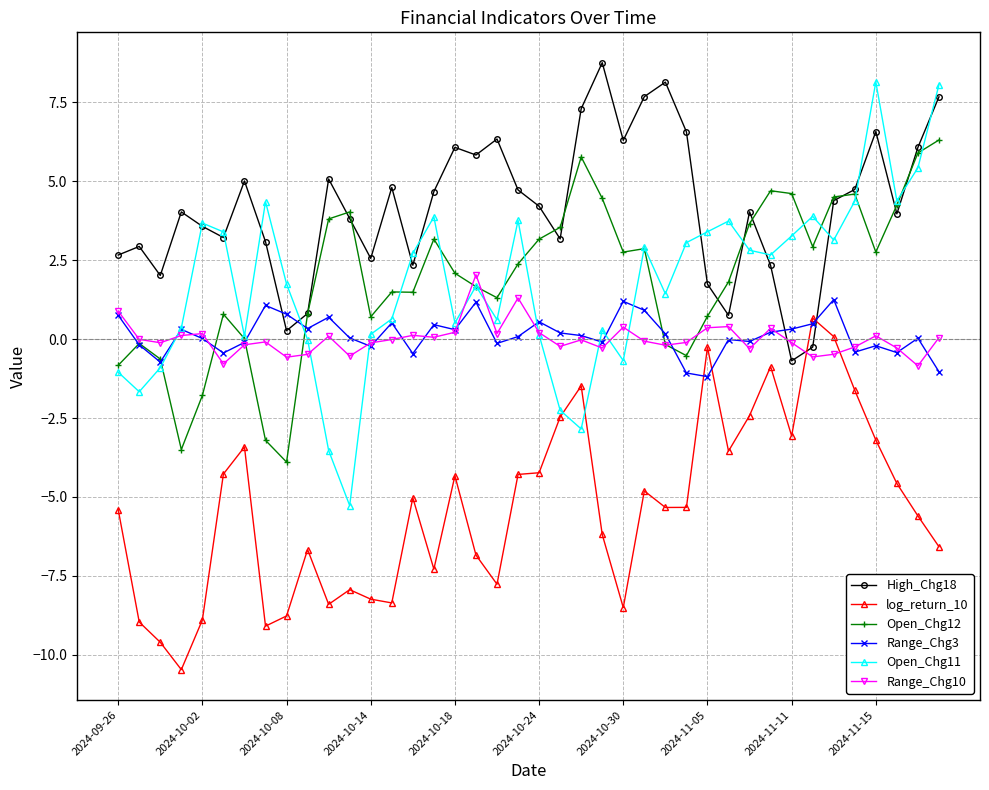

Which series has the widest spread of values?

Open_Chg11